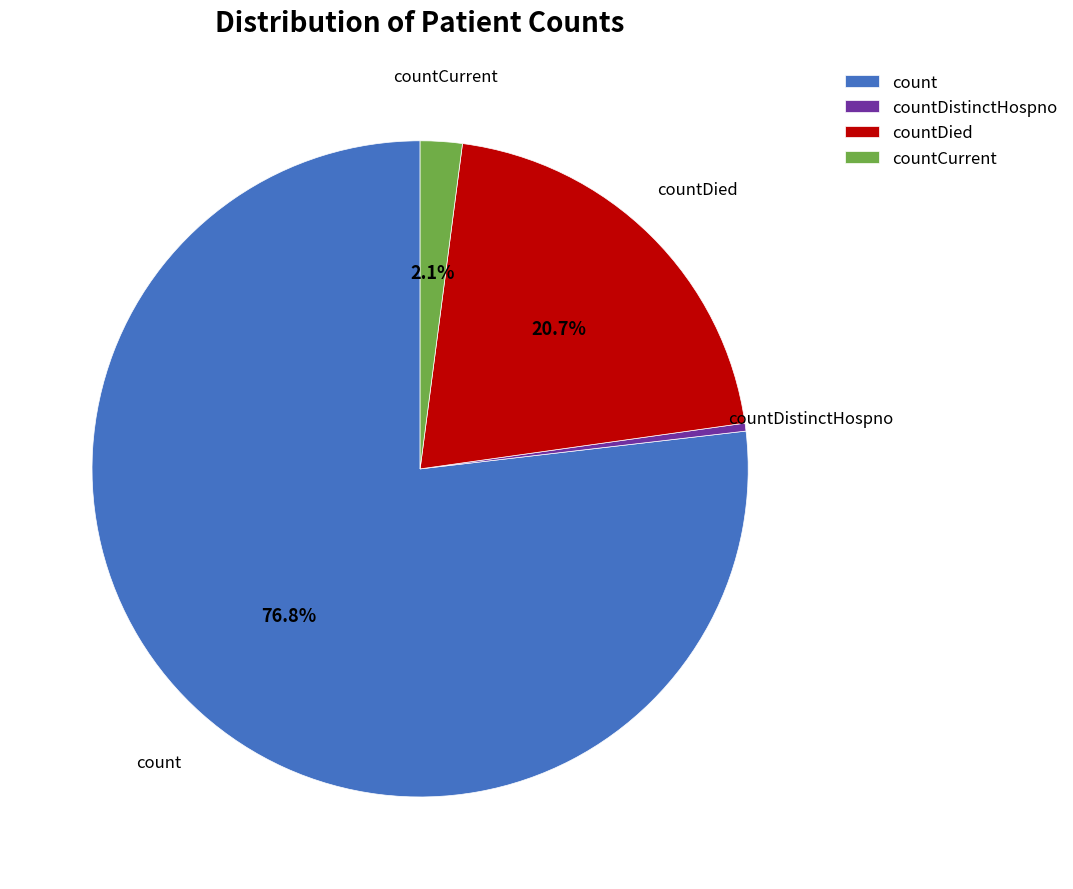

Combined, do count and countDied account for over 50%?

Yes